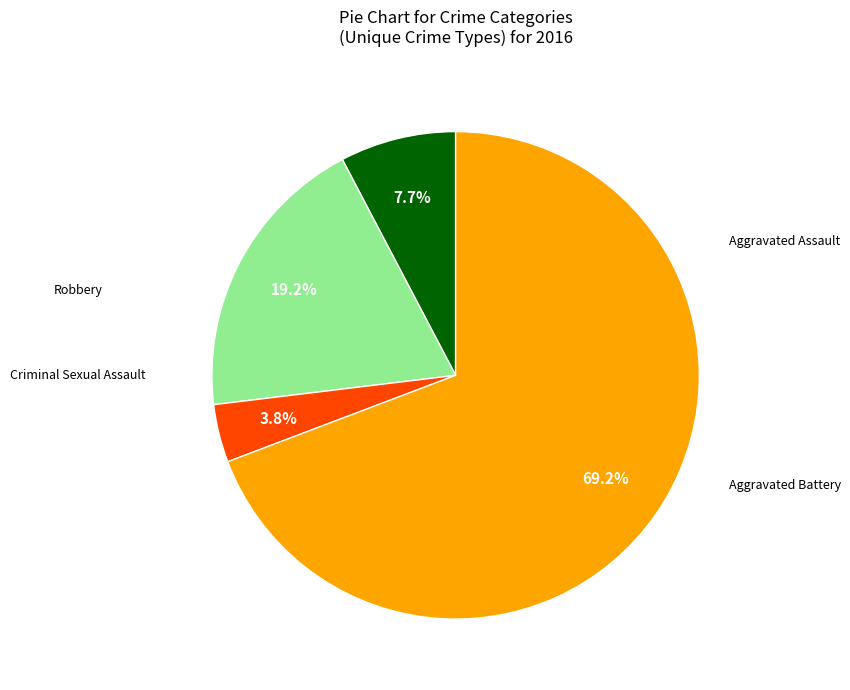

Is there any slice that represents more than half of the pie?

Yes